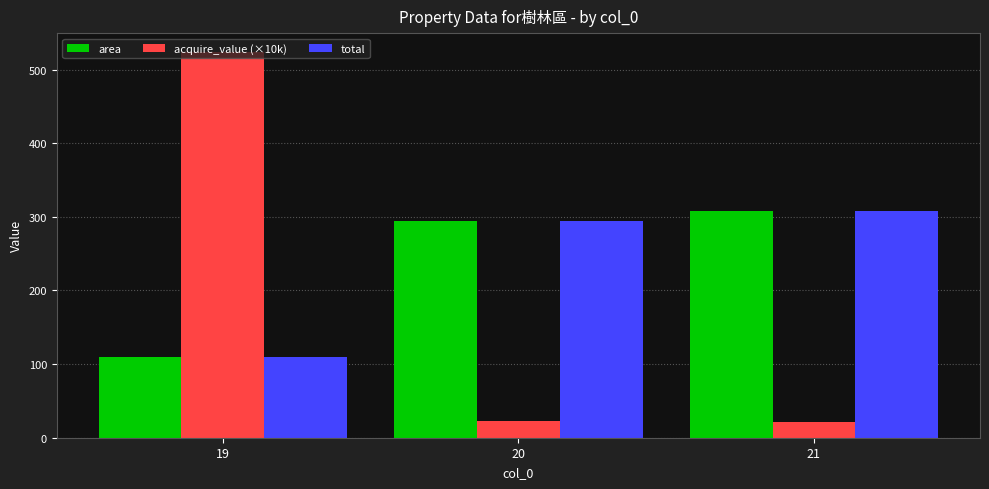

Between 19 and 21, which series saw the biggest shift?

acquire_value (×10k)